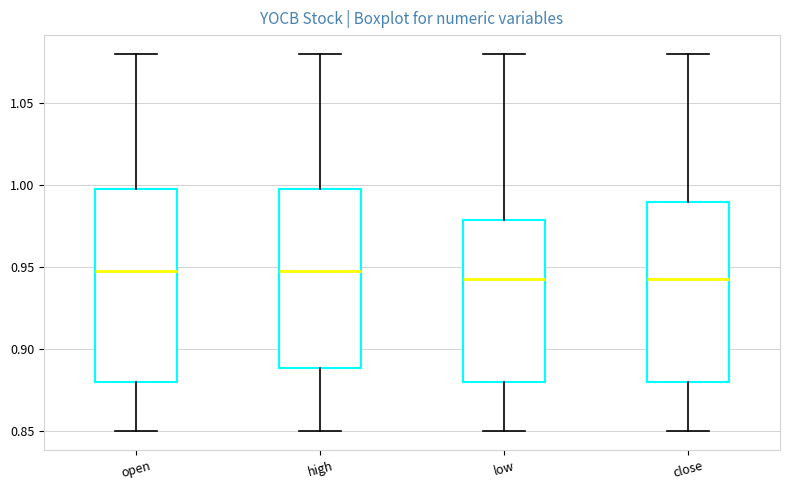

Reading left to right, read every box against the y-axis: the position of its median line, the range the box covers, and the ends of its whiskers. The values are not printed on the chart, so give them approximately, as read against the axis.

open: median 0.950, box 0.880 to 1.000, whiskers 0.850 to 1.080
high: median 0.950, box 0.890 to 1.000, whiskers 0.850 to 1.080
low: median 0.945, box 0.880 to 0.980, whiskers 0.850 to 1.080
close: median 0.945, box 0.880 to 0.990, whiskers 0.850 to 1.080